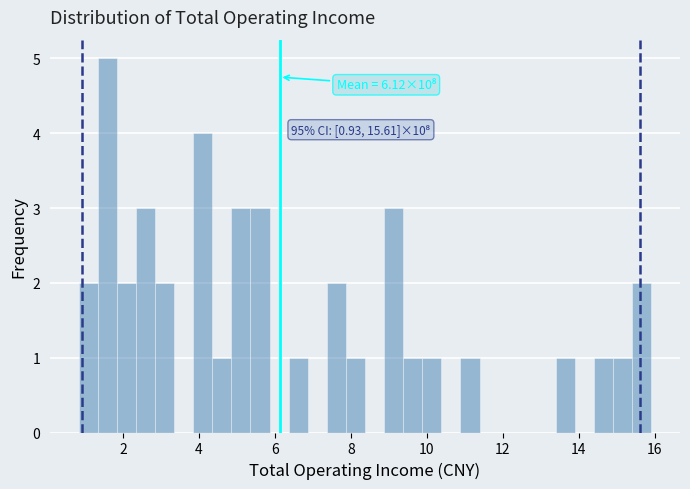

Around what value on the x-axis is the tallest bar? Give the approximate position of its centre, as read against the axis.

1.6